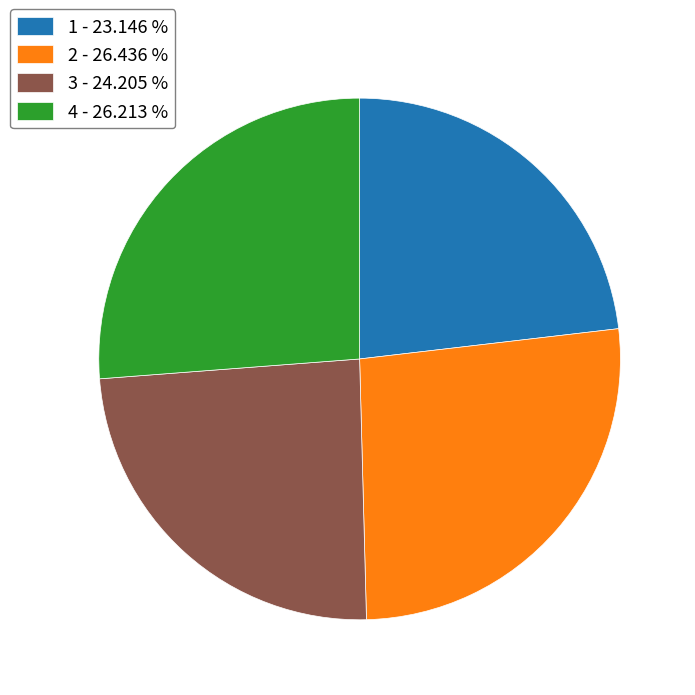

Between 1 - 23.146 % and 4 - 26.213 %, which is larger?

4 - 26.213 %